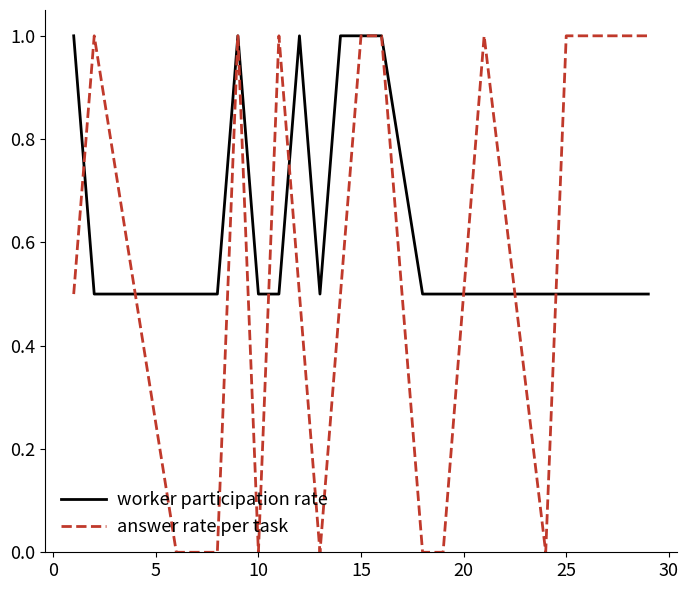

What is the maximum value shown in the chart?

1.0